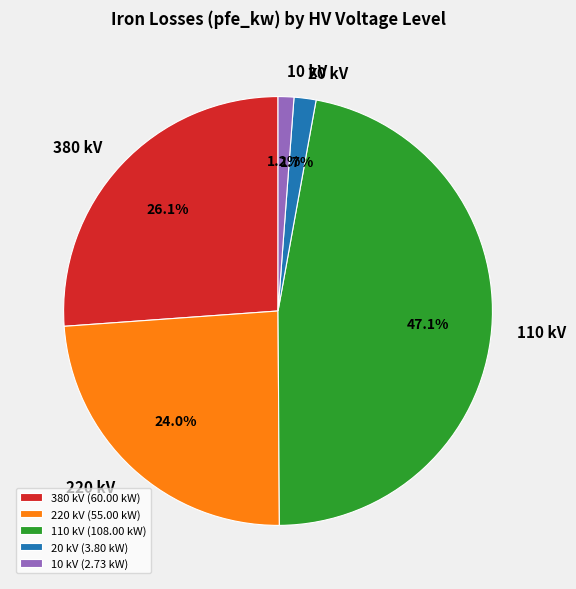

Between 110 kV and 220 kV, which is larger?

110 kV